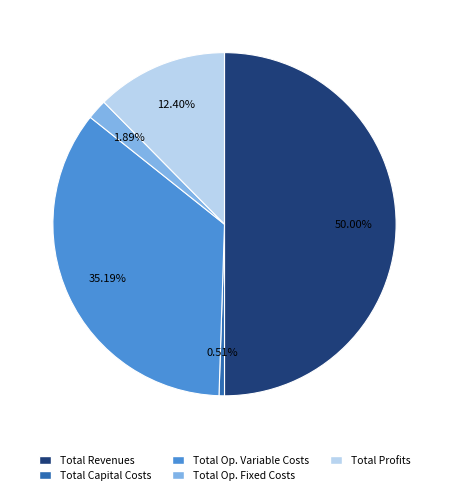

What portion of the pie excludes Total Capital Costs?

99.5%